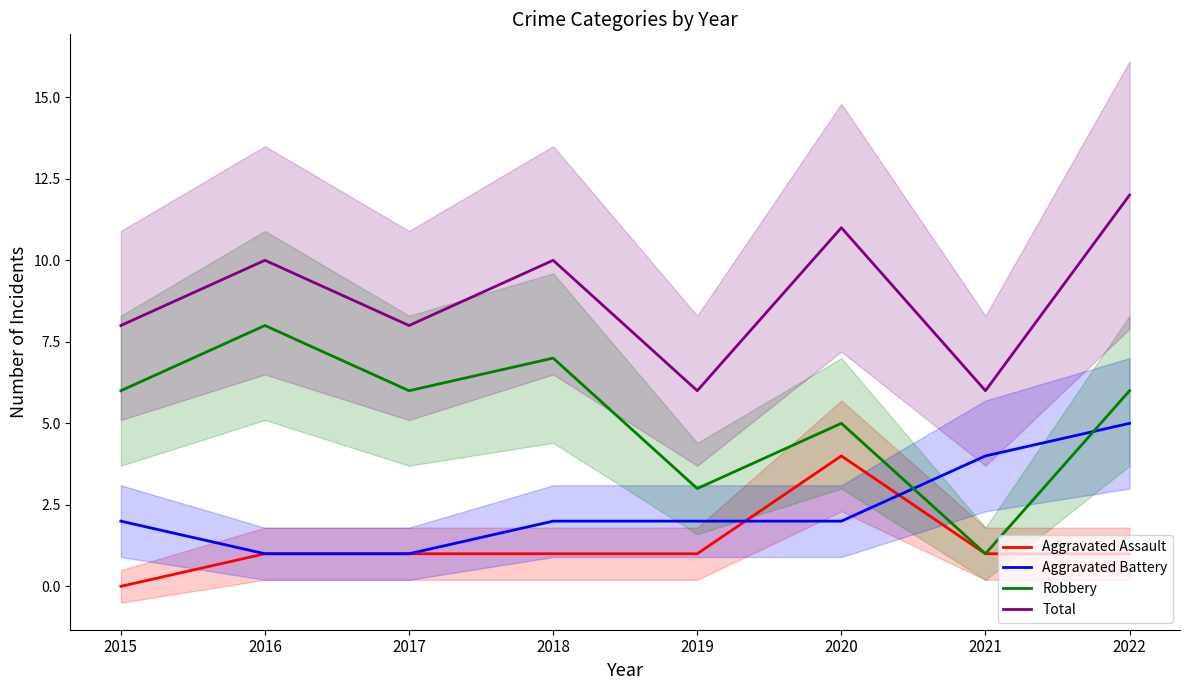

Count the number of categories in the chart.

8